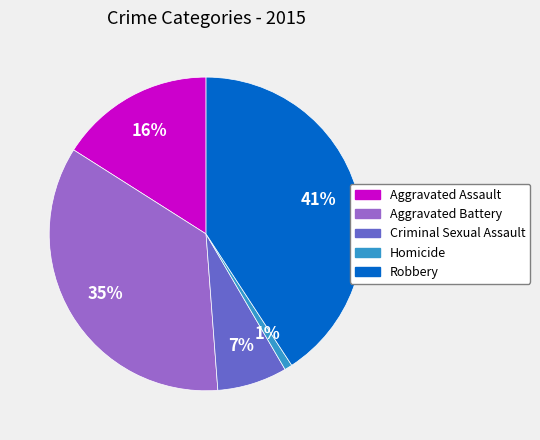

Does Aggravated Battery account for over 50% of the chart?

No